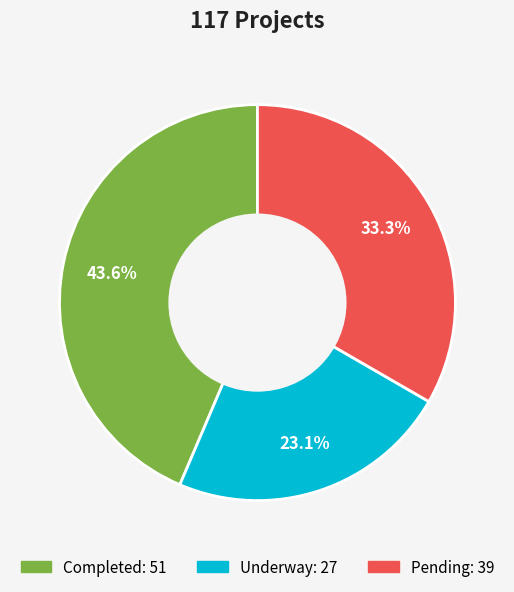

Between Underway and Pending, which is larger?

Pending